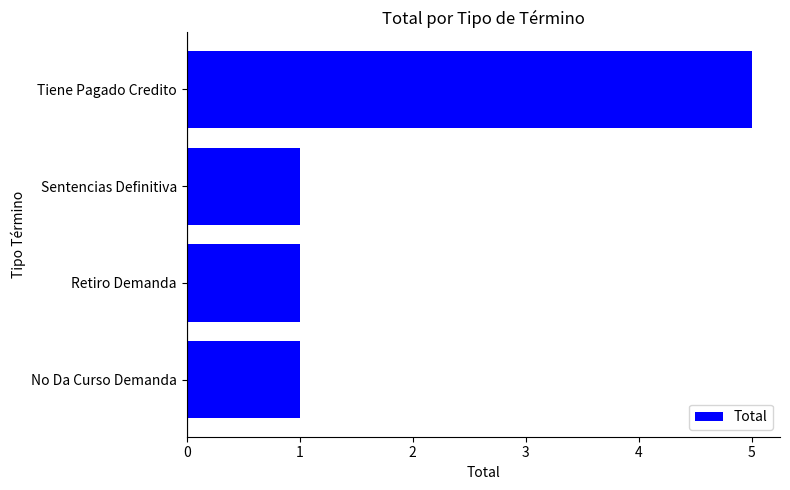

Reading bottom to top, extract all data points from this chart.

1	1	1	5